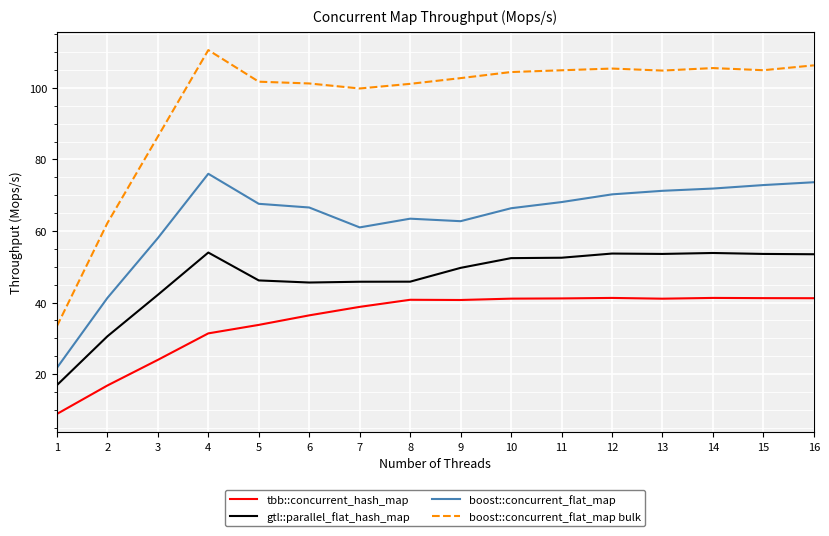

True or false: gtl::parallel_flat_hash_map and tbb::concurrent_hash_map intersect in this chart.

False